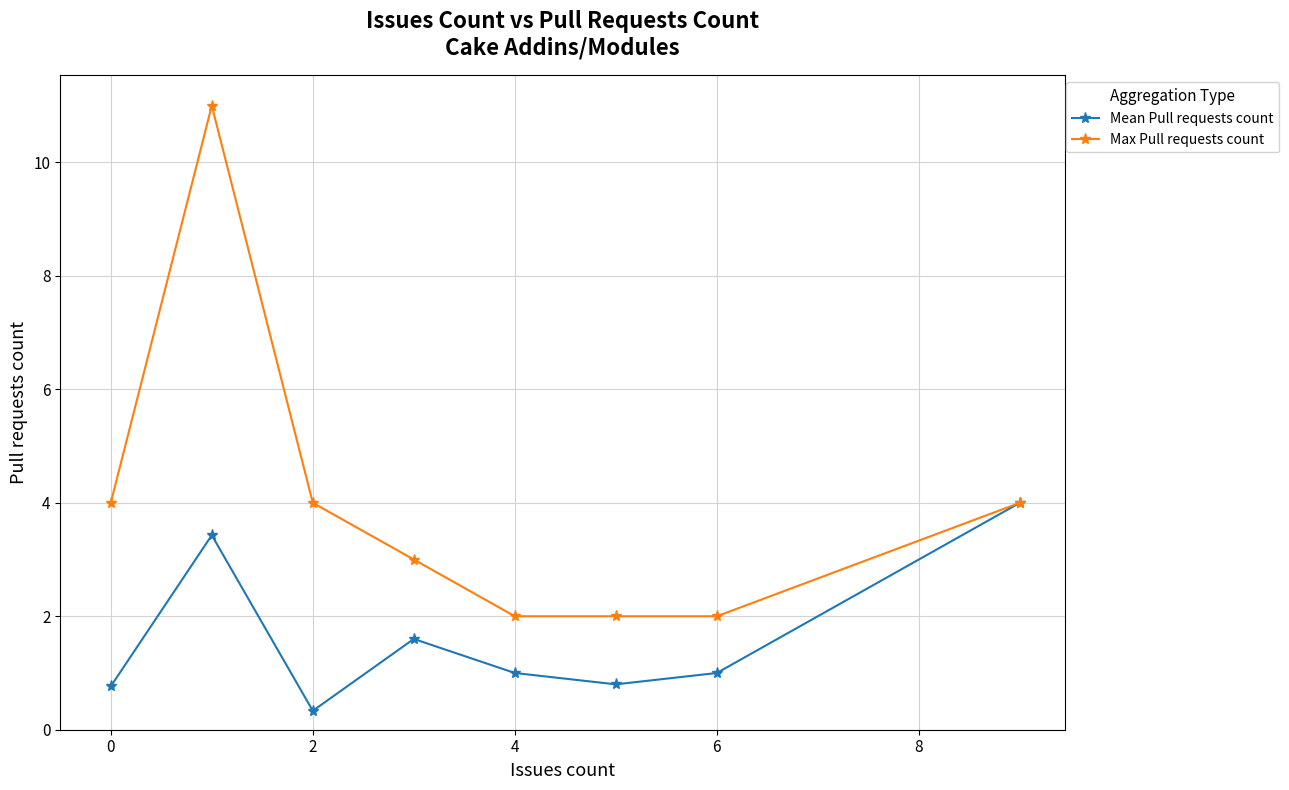

Is this an area chart (filled region under the line)?

No